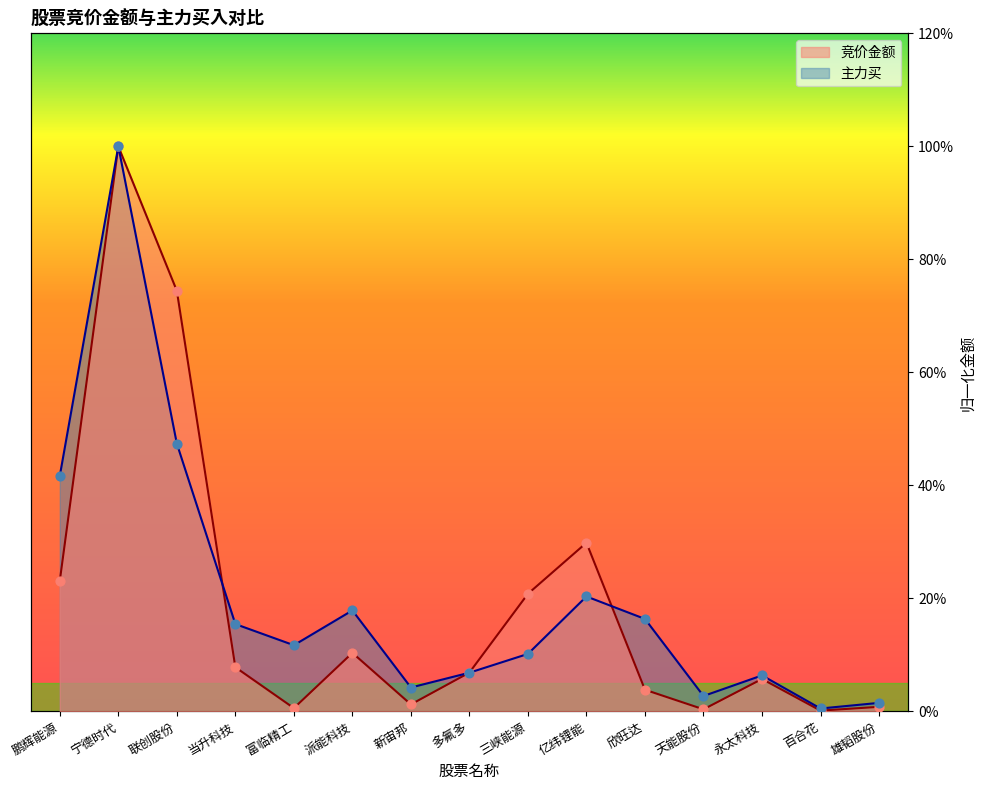

Is the value of 主力买 at 派能科技 greater than the value of 竞价金额 at 多氟多?

Yes